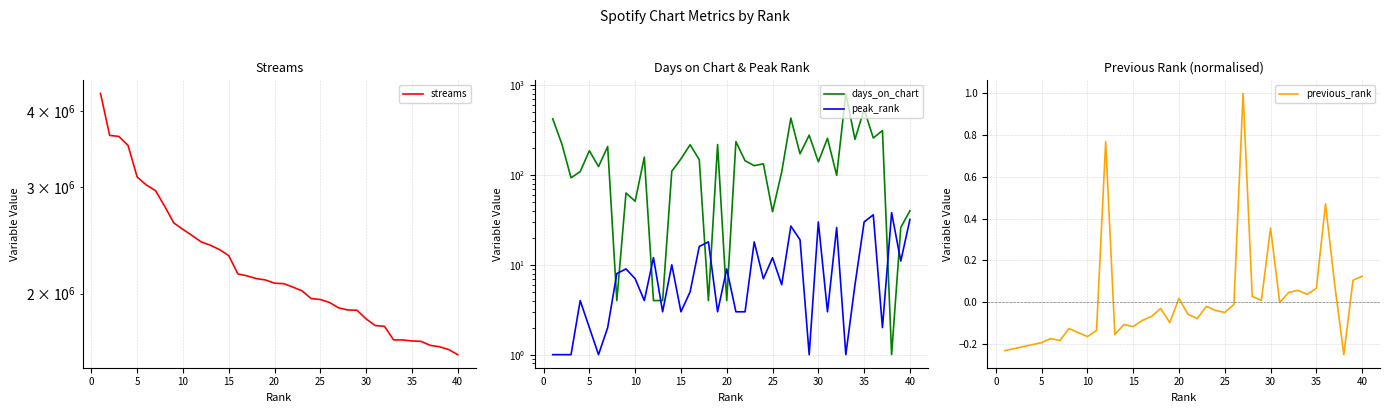

What is the difference between the maximum and second lowest values in the streams series?

2668652.0